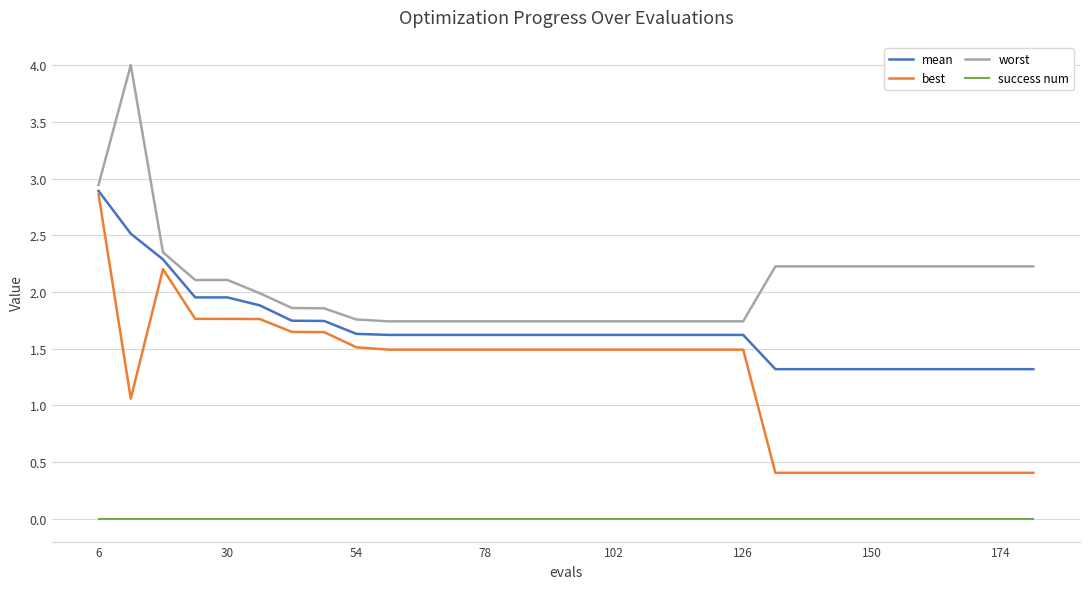

Count the number of categories in the chart.

30